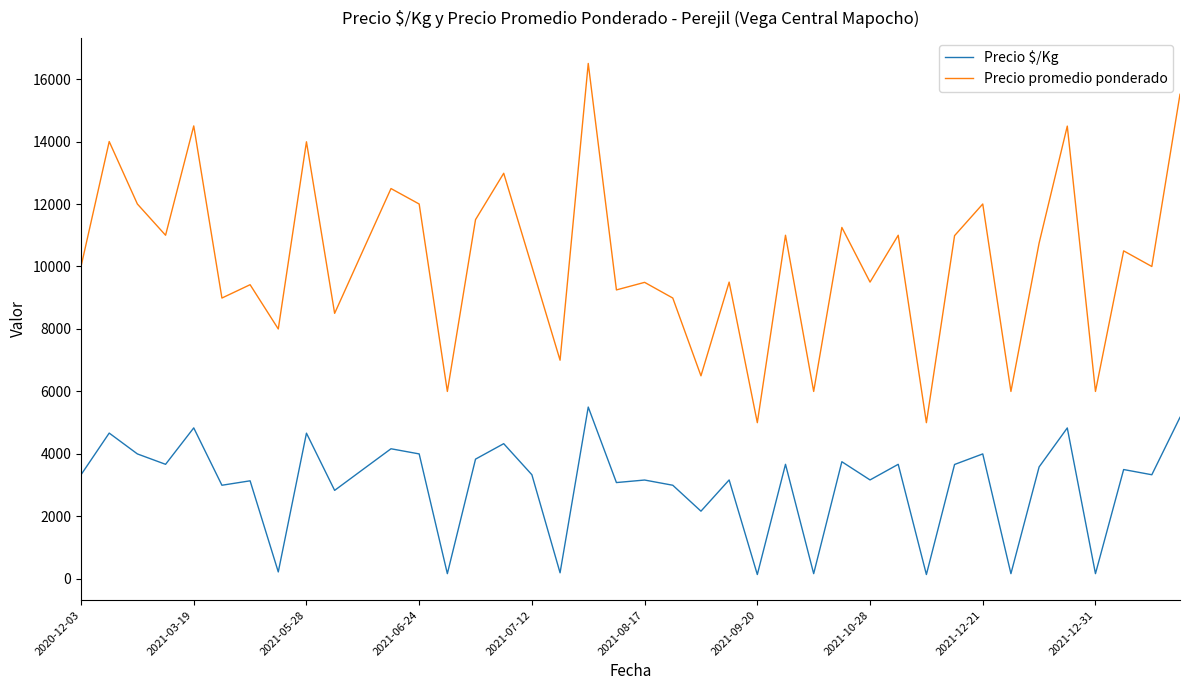

Count the number of data series in this chart.

2